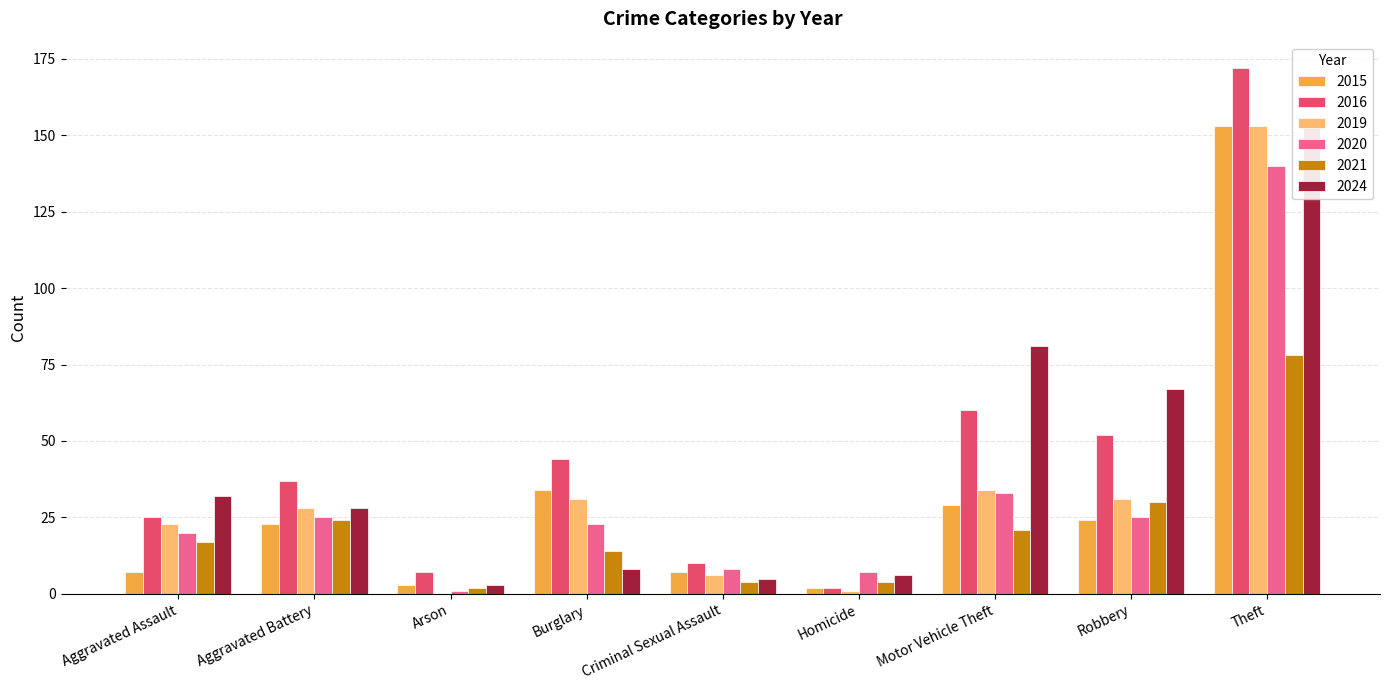

Rank the categories by 2021 value from highest to lowest.

Theft, Robbery, Aggravated Battery, Motor Vehicle Theft, Aggravated Assault, Burglary, Criminal Sexual Assault, Homicide, Arson